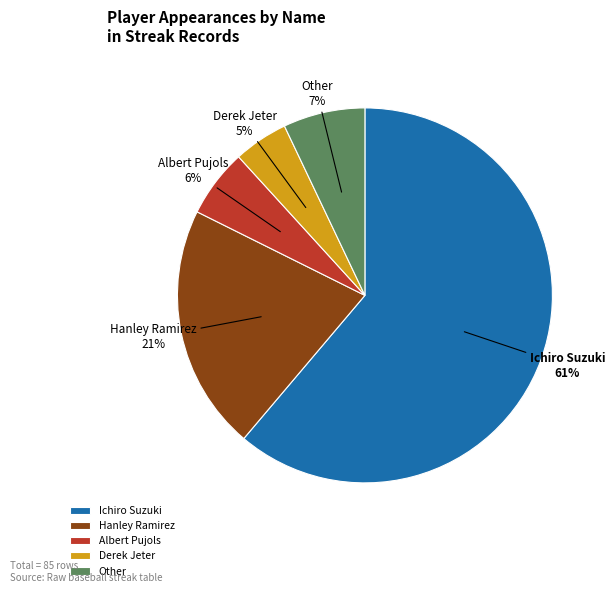

Which category has the biggest portion of the pie?

Ichiro Suzuki